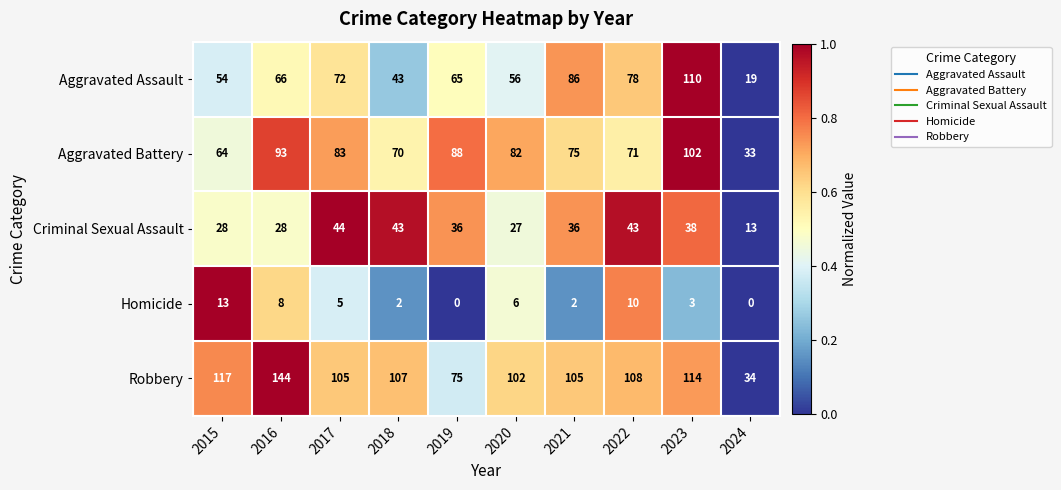

The value of Aggravated Assault at 2020 is 56. True or false?

True